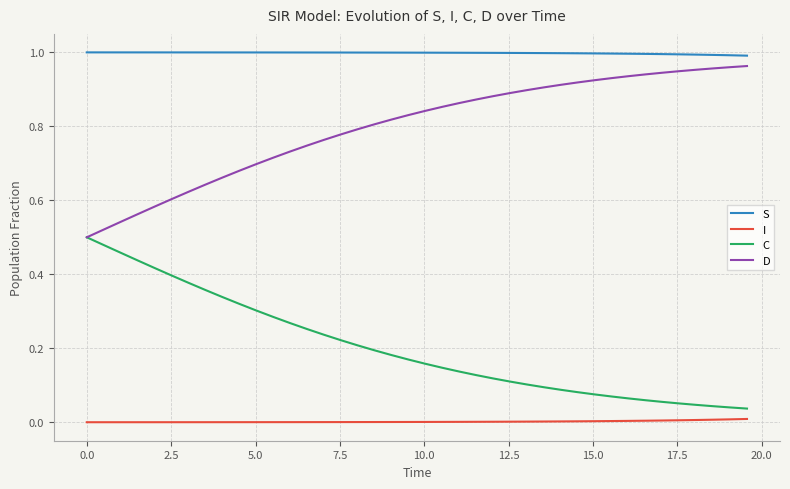

Rank the series by their maximum value, from highest to lowest.

S, D, C, I